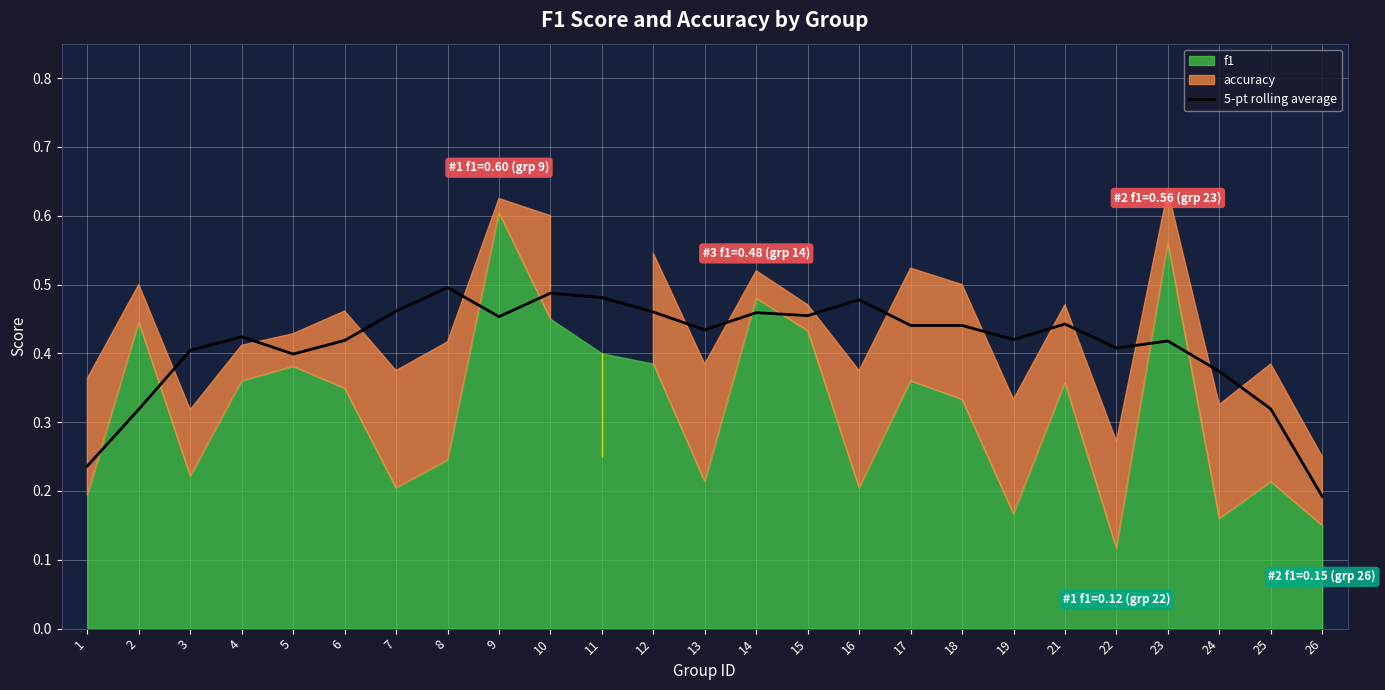

True or false: 5-pt rolling average has a value of 0.4 at 3.

True